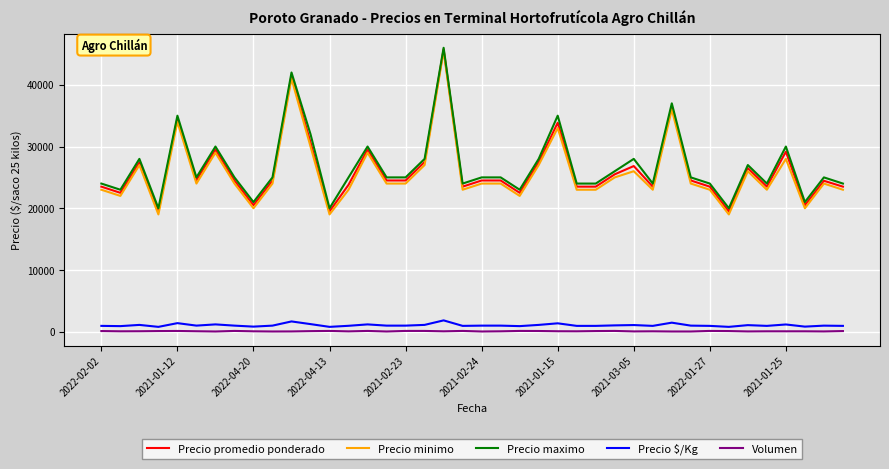

What is the smallest value displayed?

30